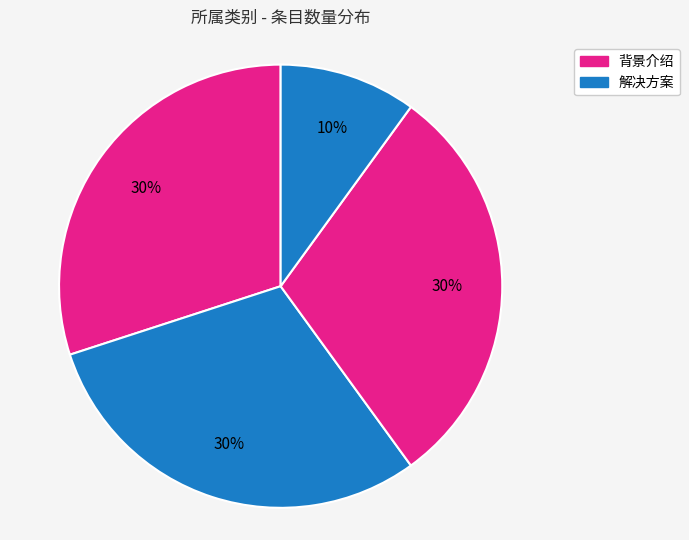

To the nearest percent, what is the difference between the largest and smallest slice percentages?

20%